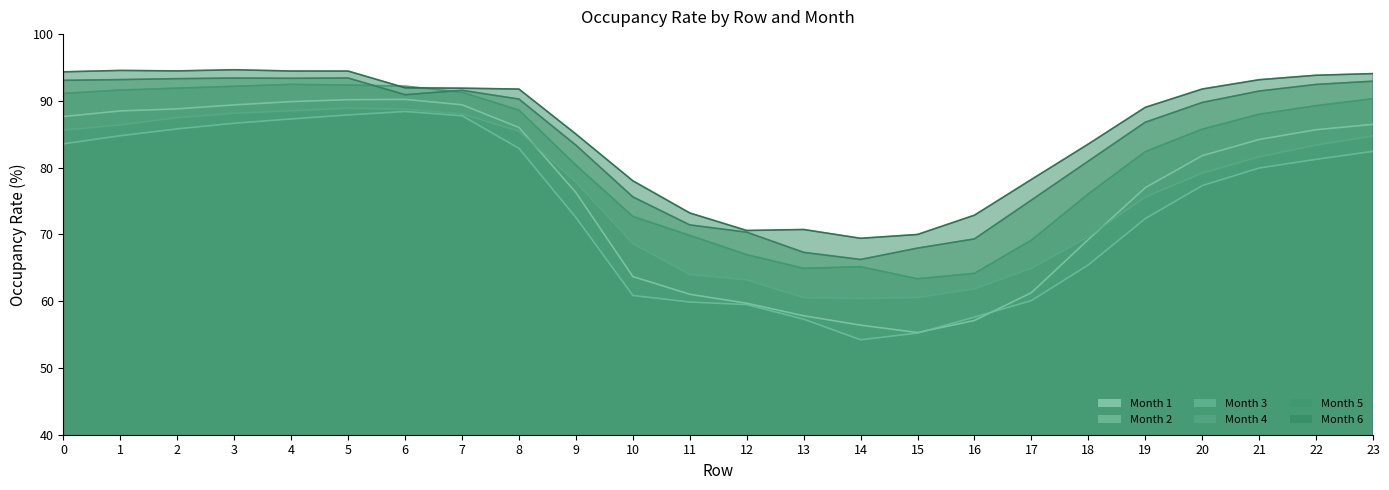

What is the difference between the maximum and minimum values in the 3 series?

28.5